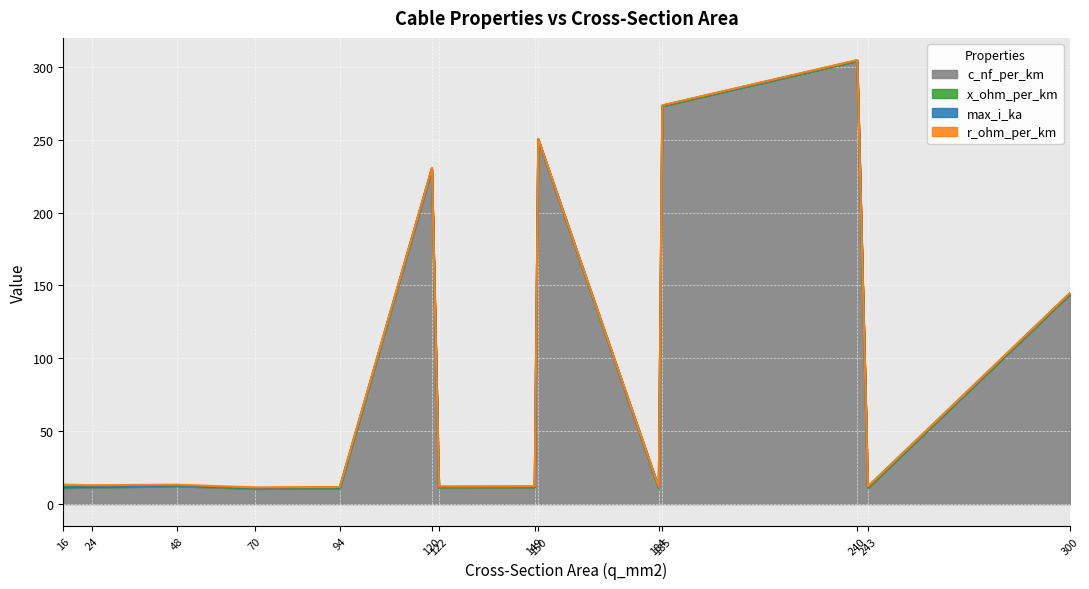

What is the lowest value of the c_nf_per_km series?

10.4